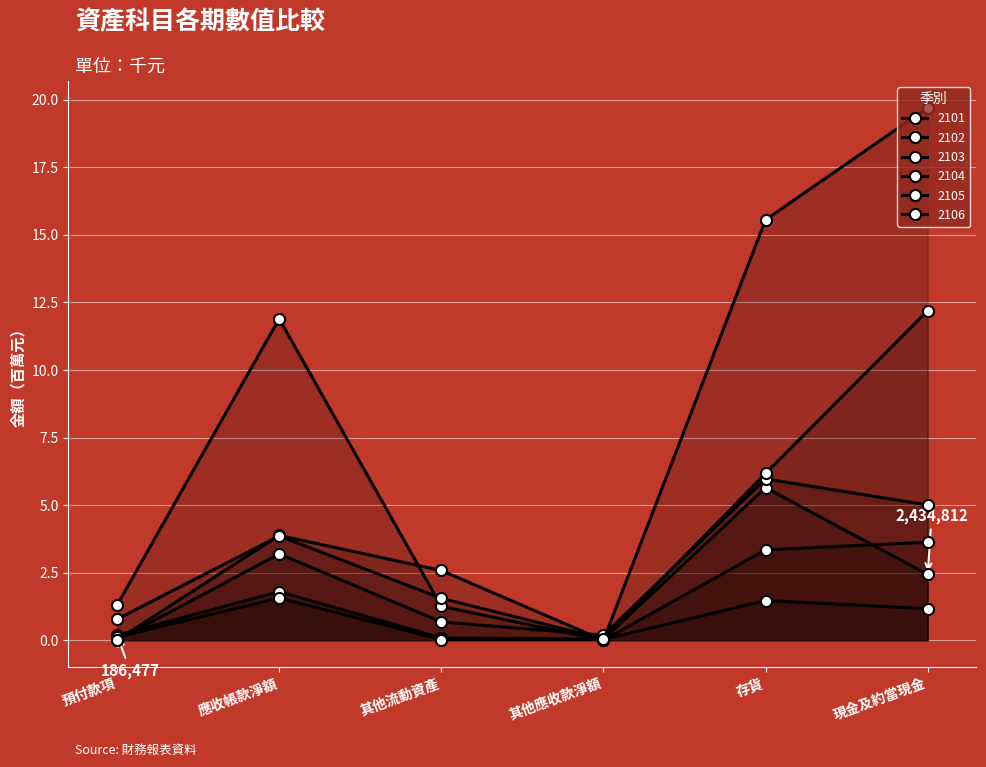

How many interior local valleys does the 2102 series have?

1